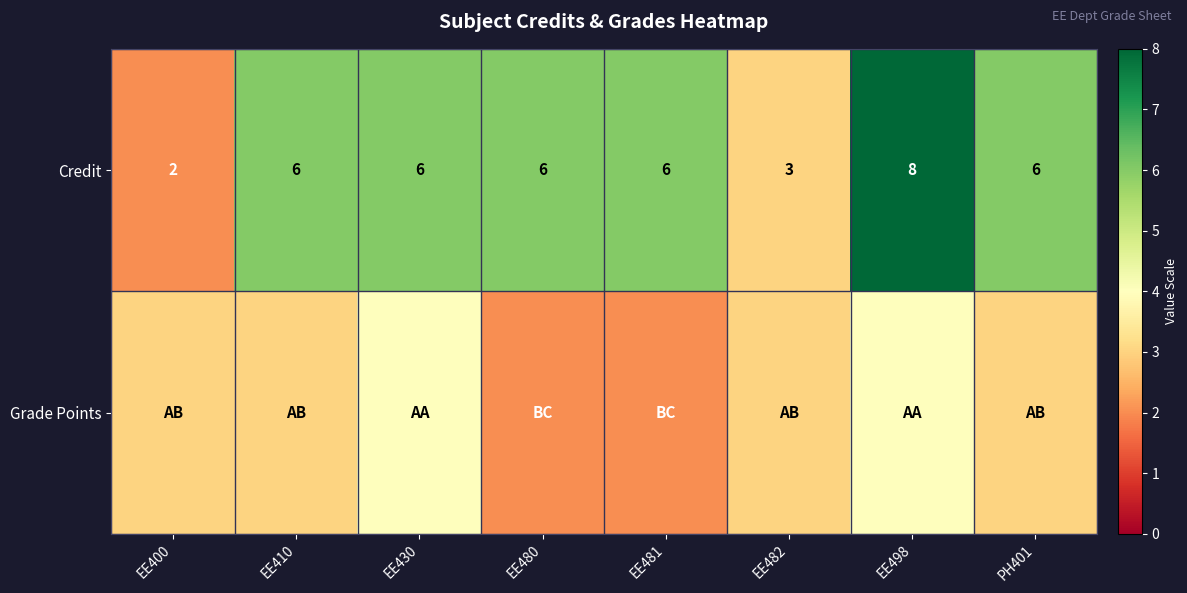

The Credit series shows 9 at EE481. True or false?

False